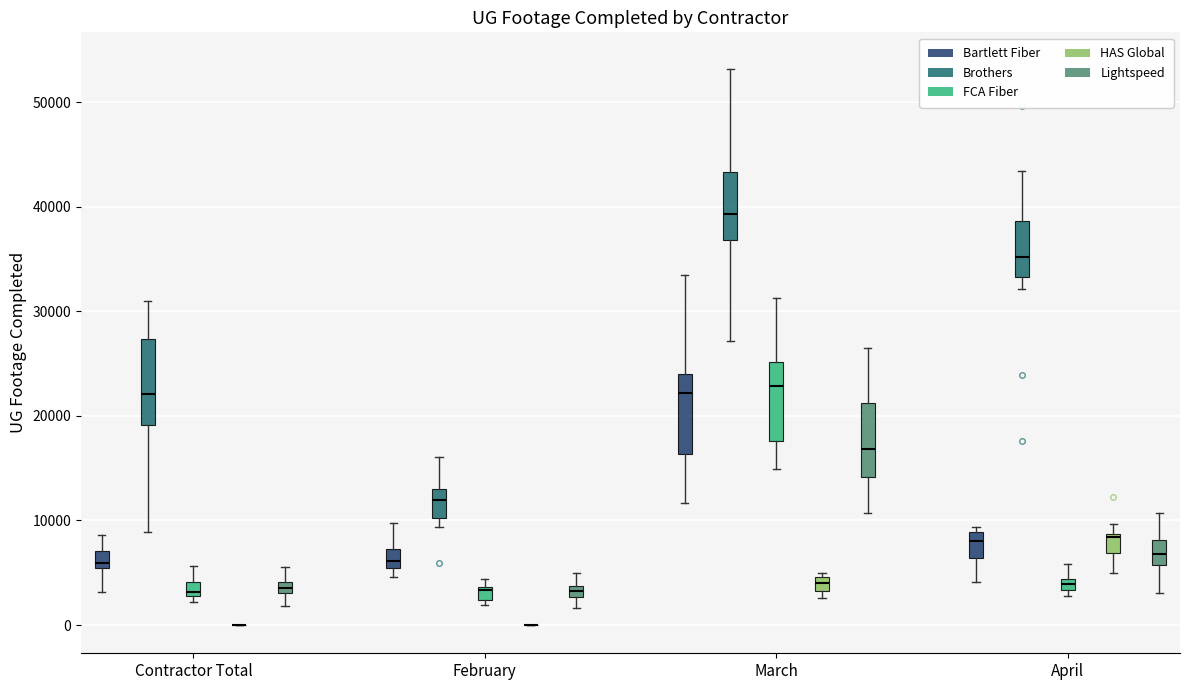

Where is the lower edge of the box for Contractor Total (Brothers) on the y-axis? The values are not printed on the chart, so give them approximately, as read against the axis.

19000